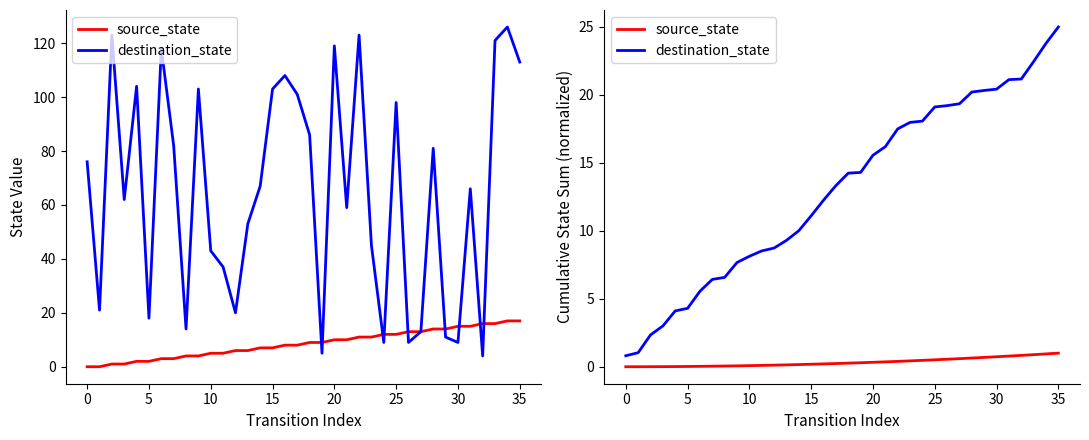

List the series in order of their peak value, lowest first.

source_state, destination_state